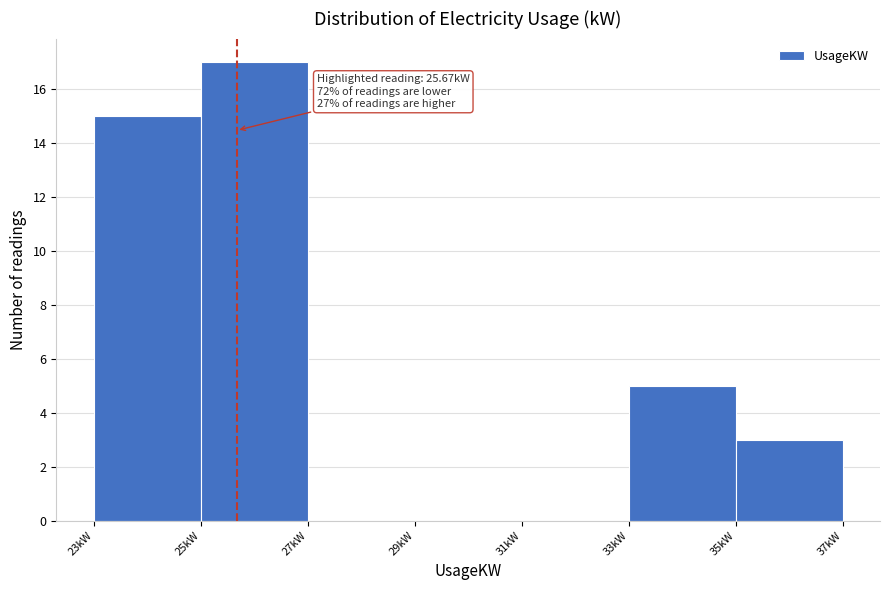

Over which range of the x-axis is the bar tallest?

25 to 27